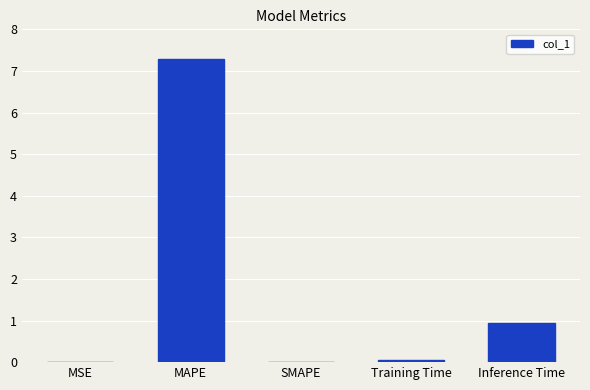

What is the change in value from MAPE to SMAPE?

-7.3